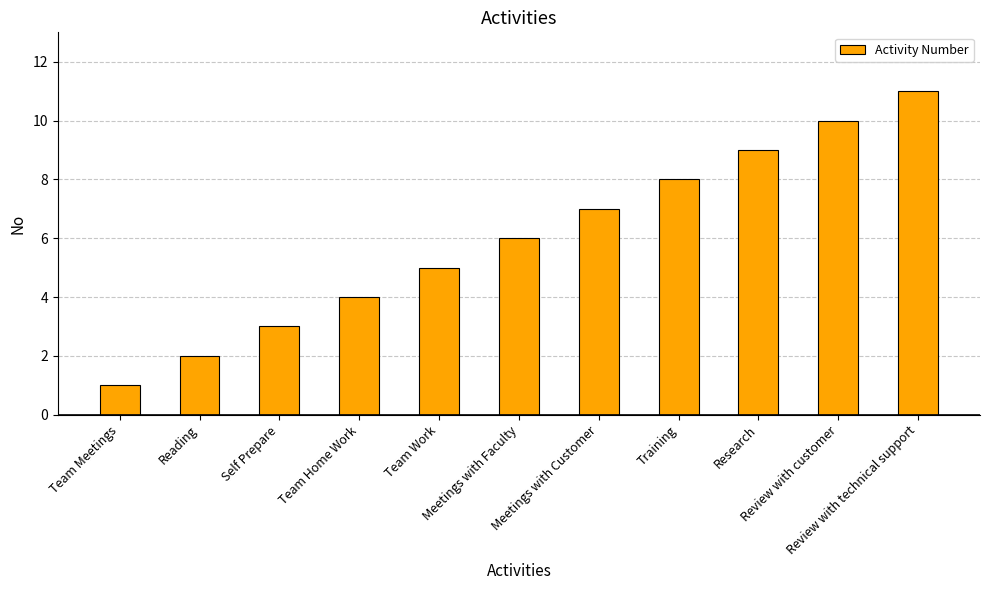

Reading left to right, extract all data points from this chart.

1	2	3	4	5	6	7	8	9	10	11